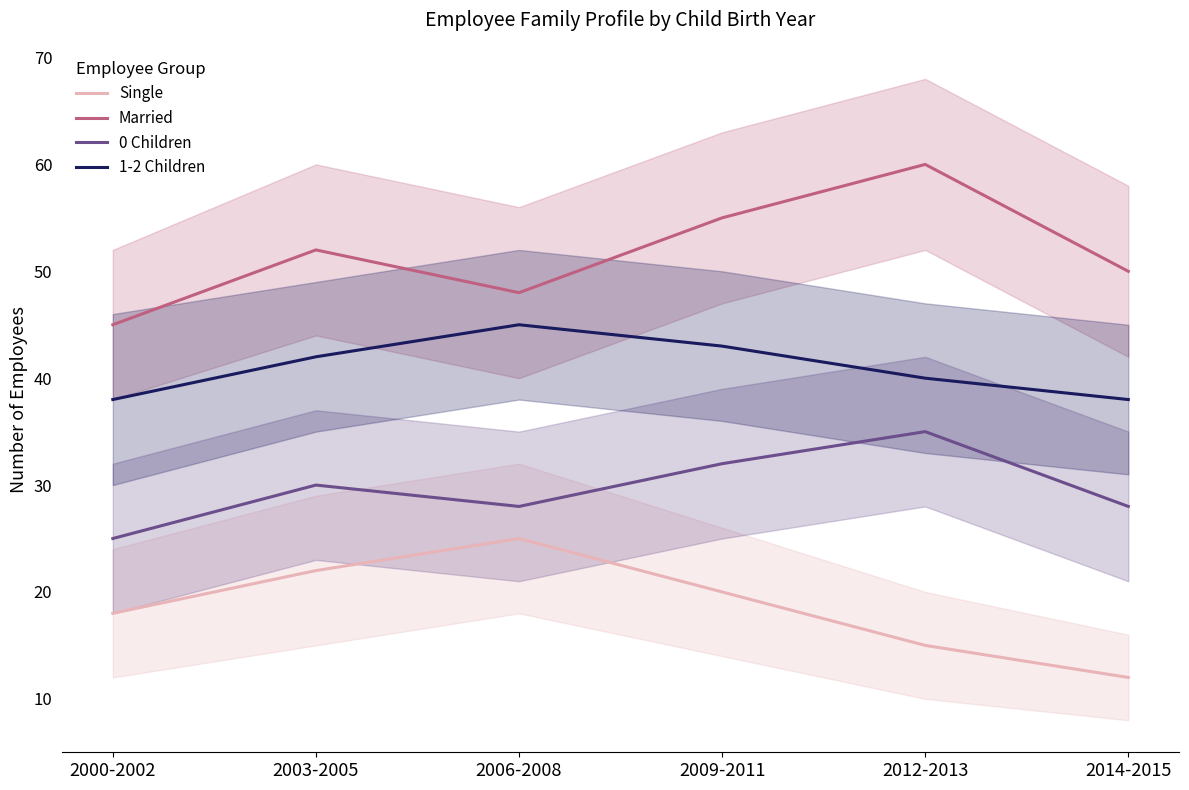

What is the approximate value of 1-2 Children at 2012-2013?

40